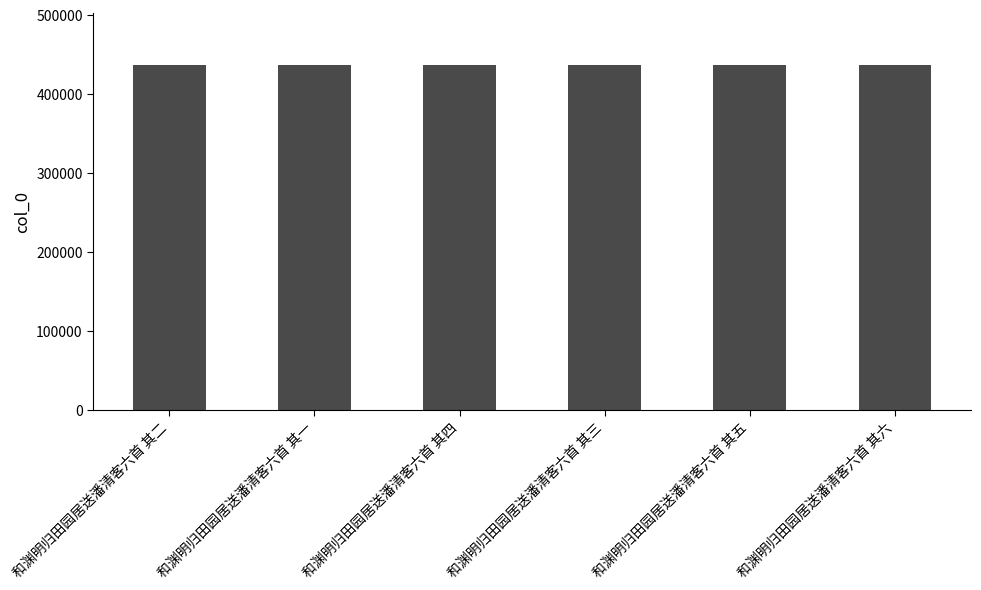

Are the bars horizontal?

No